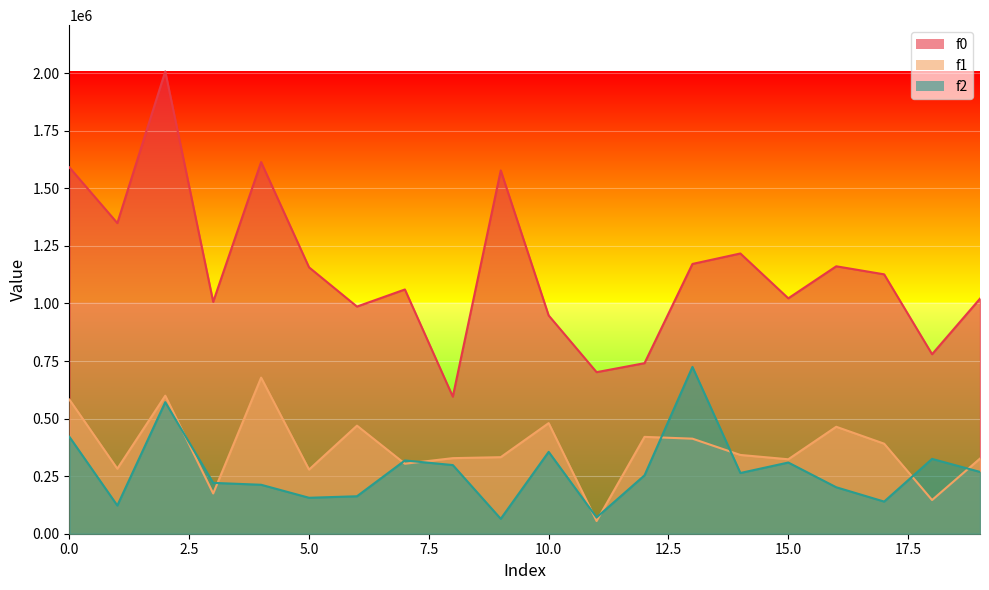

Between 1 and 4, which series saw the biggest shift?

f1